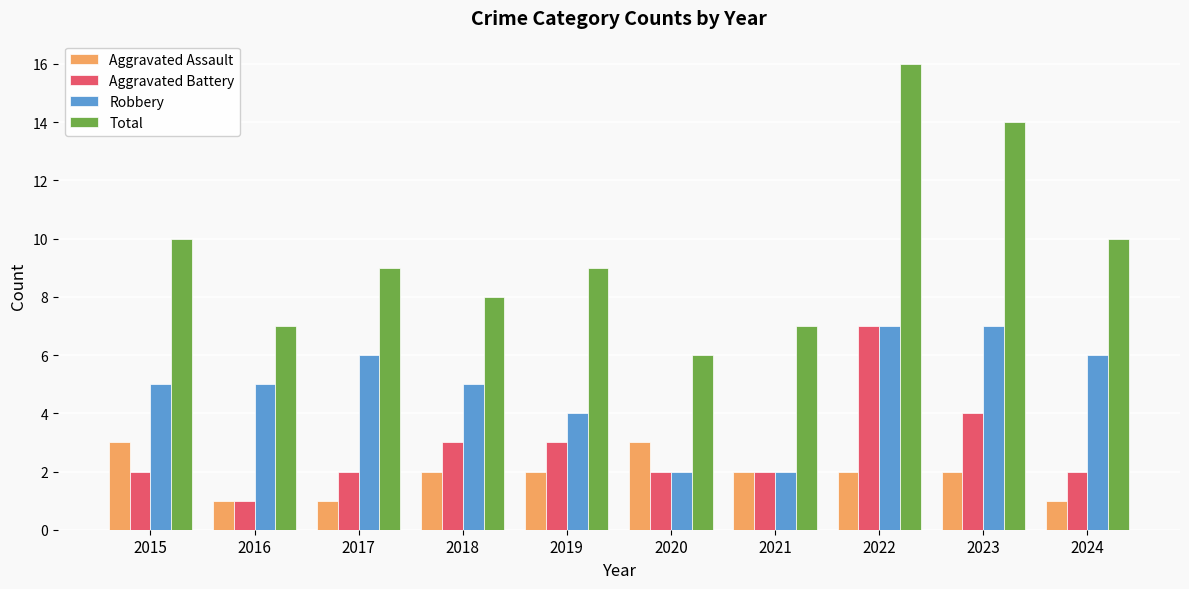

Which category has the highest value in the Total series?

2022